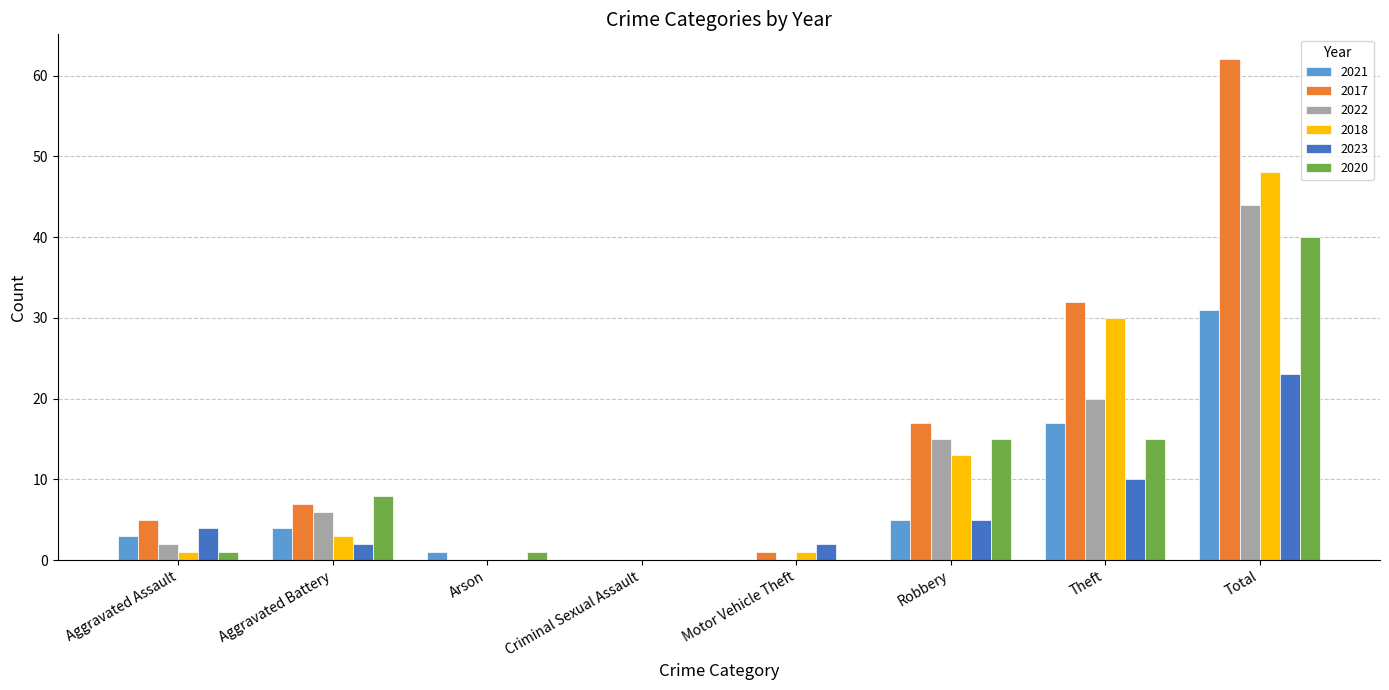

Reading right to left, extract all data points from this chart.

2021: 31	17	5	0	0	1	4	3
2017: 62	32	17	1	0	0	7	5
2022: 44	20	15	0	0	0	6	2
2018: 48	30	13	1	0	0	3	1
2023: 23	10	5	2	0	0	2	4
2020: 40	15	15	0	0	1	8	1